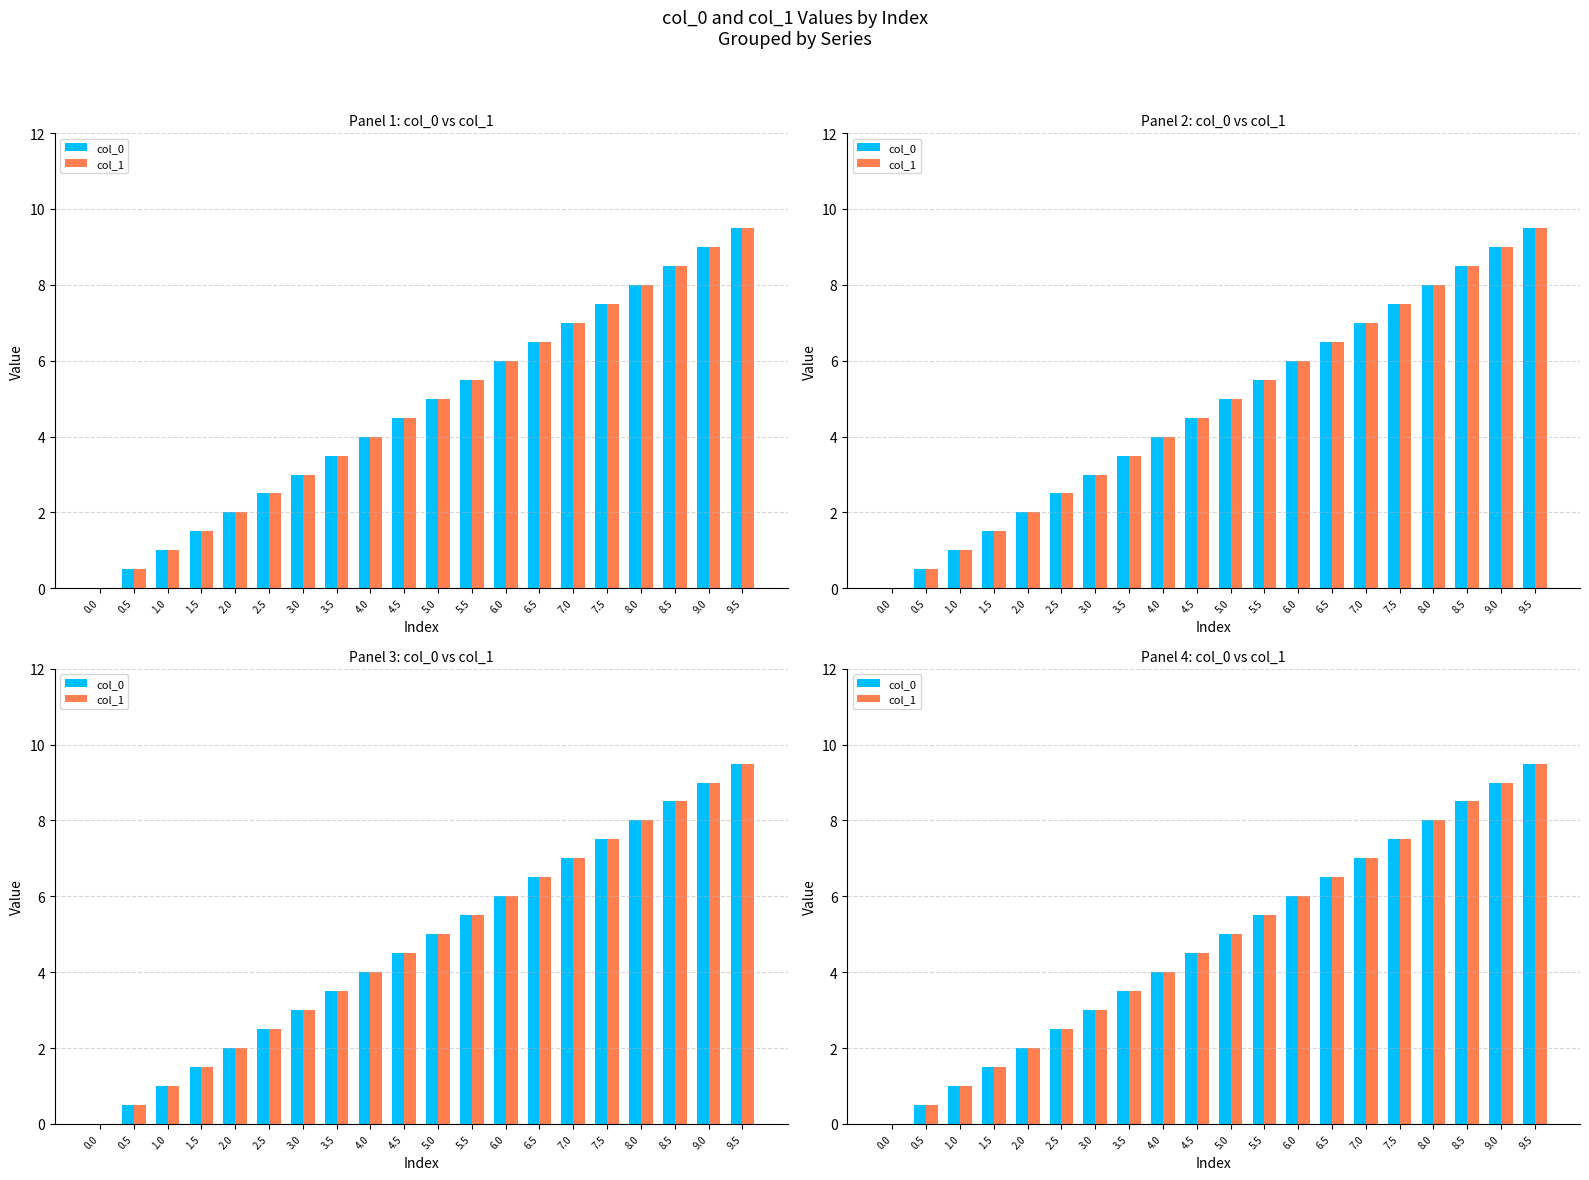

Reading left to right, list all the values displayed in this chart.

col_0: 0.0	0.5	1.0	1.5	2.0	2.5	3.0	3.5	4.0	4.5	5.0	5.5	6.0	6.5	7.0	7.5	8.0	8.5	9.0	9.5
col_1: 0.0	0.5	1.0	1.5	2.0	2.5	3.0	3.5	4.0	4.5	5.0	5.5	6.0	6.5	7.0	7.5	8.0	8.5	9.0	9.5